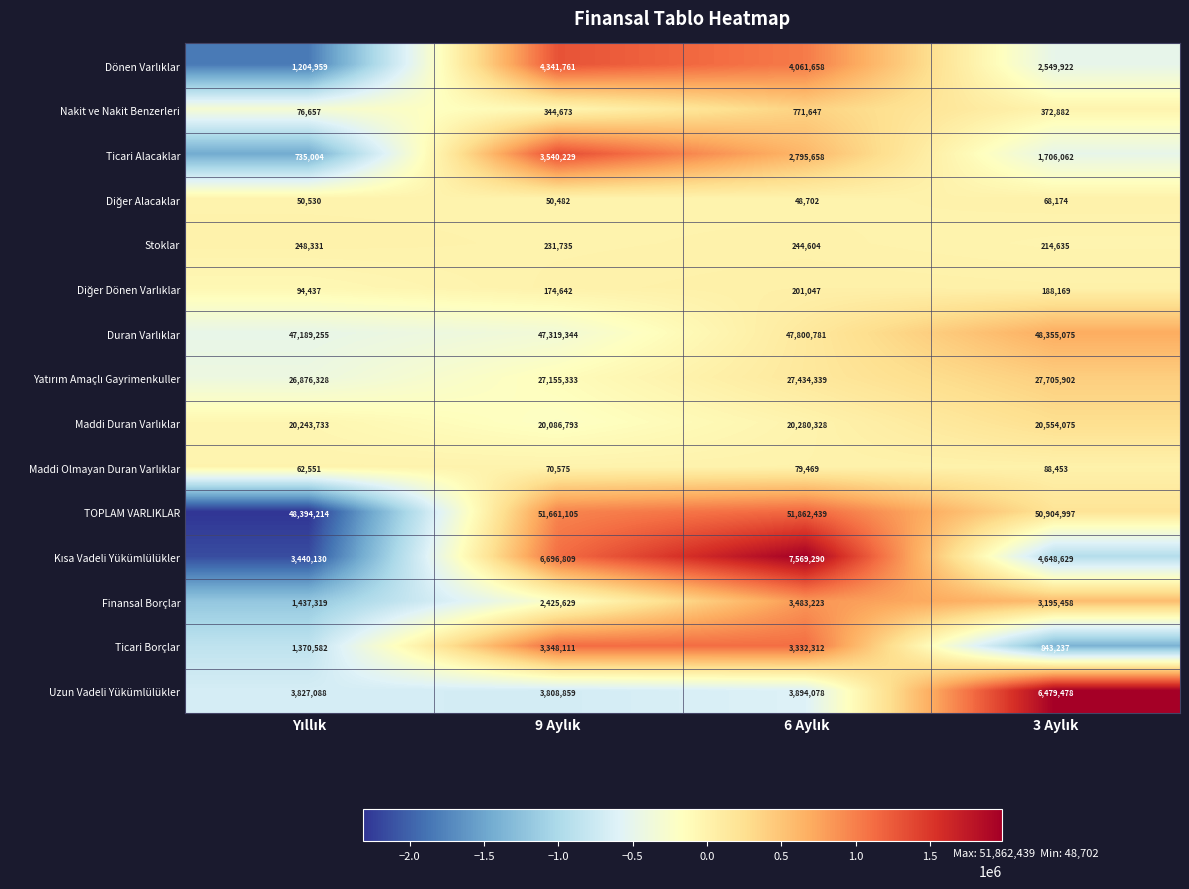

Which series has the largest total across all categories?

TOPLAM VARLIKLAR